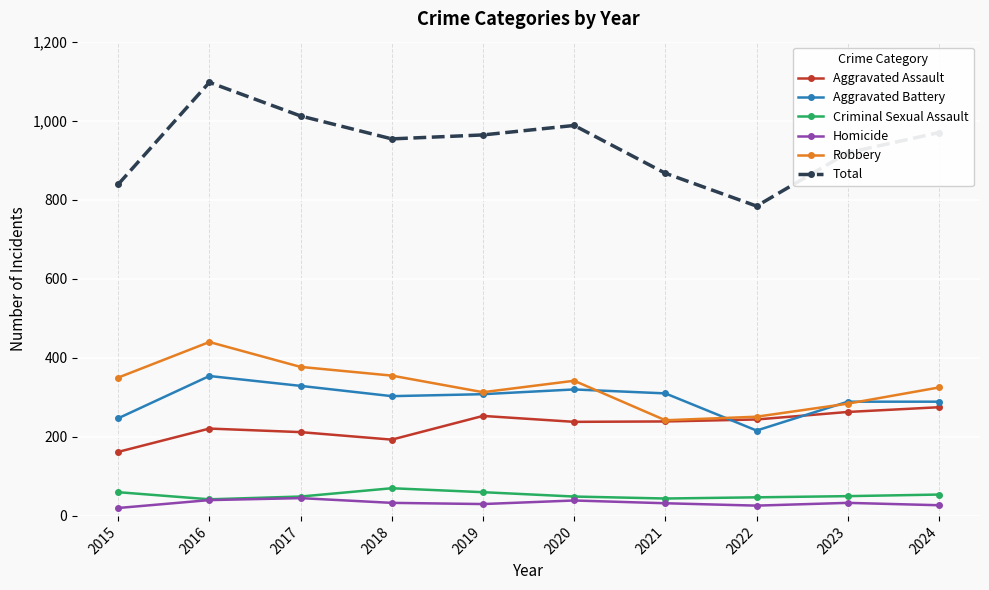

What is the greatest value displayed?

1097